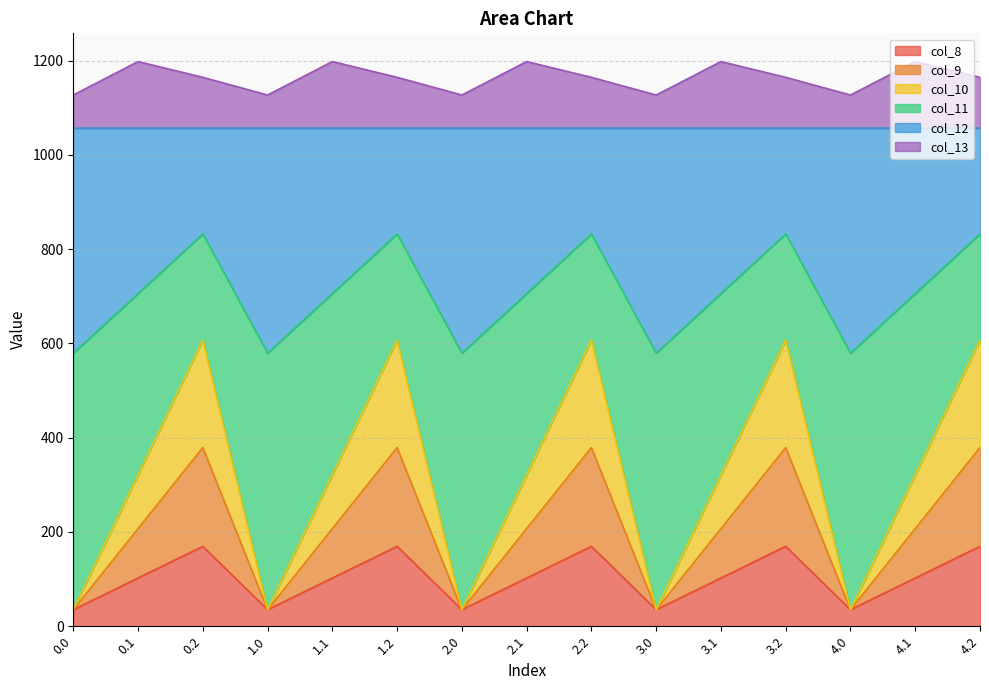

Where does the col_10 series first go above 321?

0.1